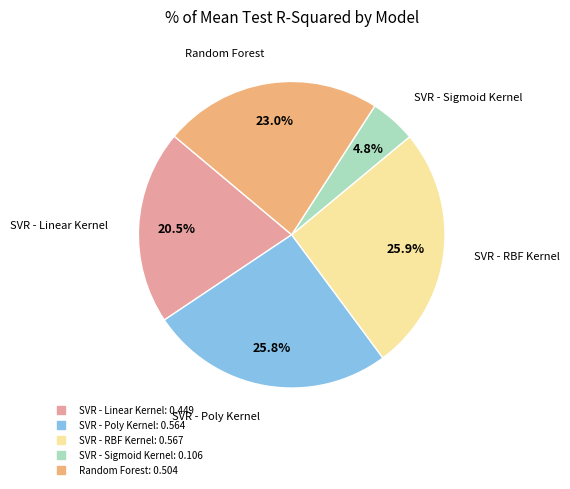

What percentage is the Random Forest slice, to the nearest percent?

23%